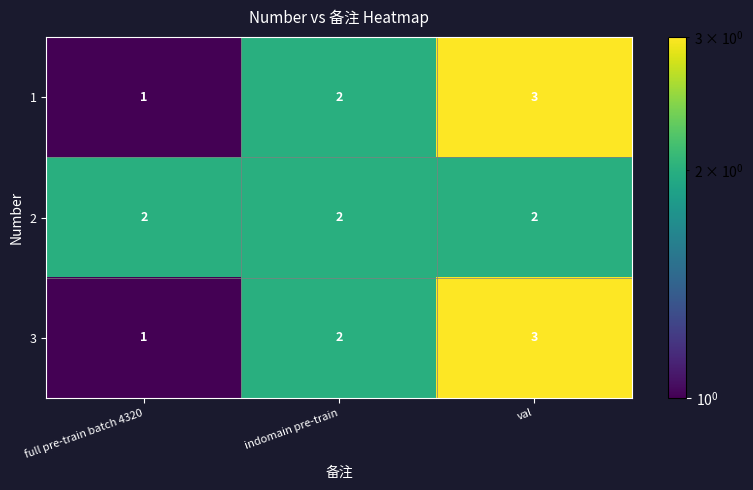

How many data points in 1 are less than 2?

1